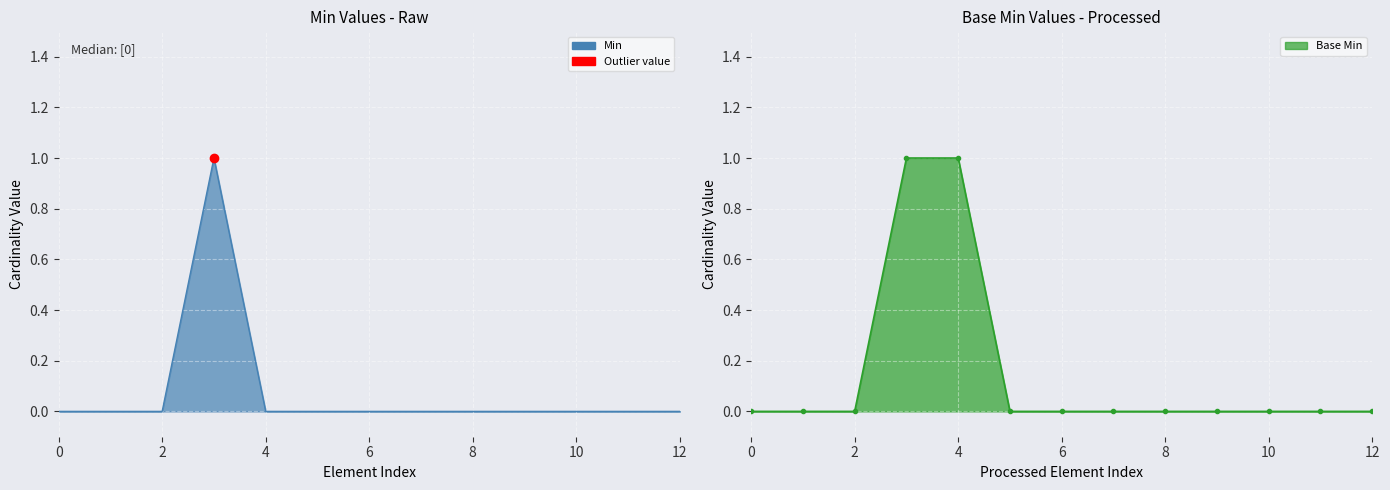

Which series reaches the minimum Y coordinate?

Min